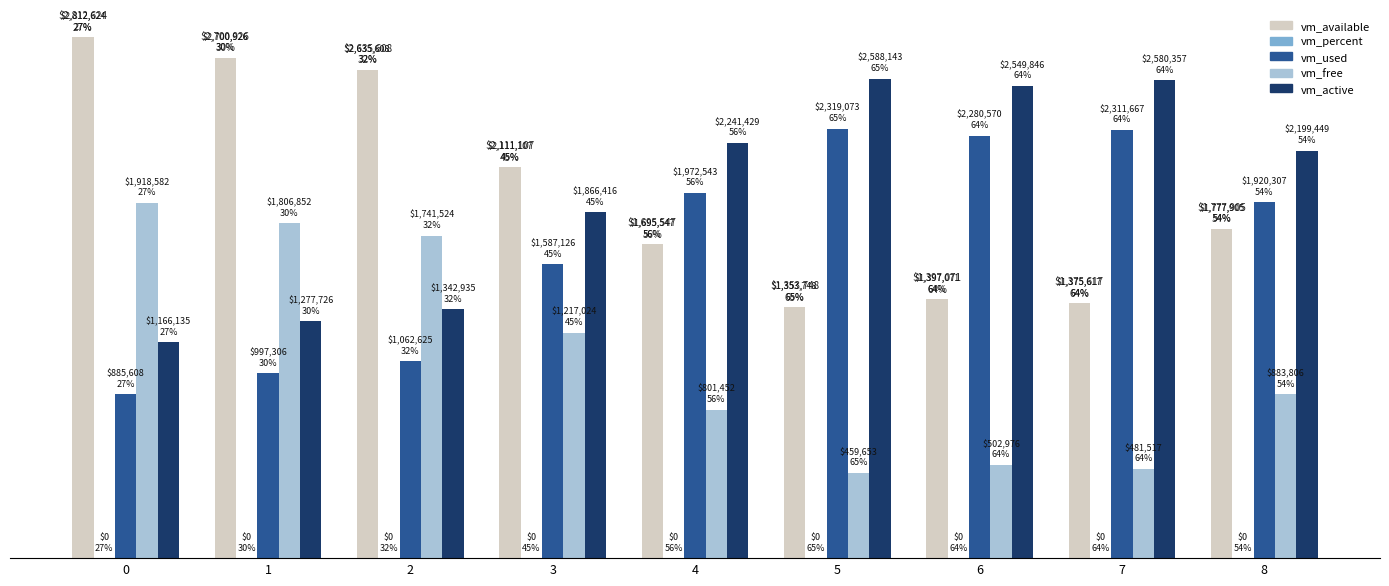

Between 6 and 3, which is larger?

3